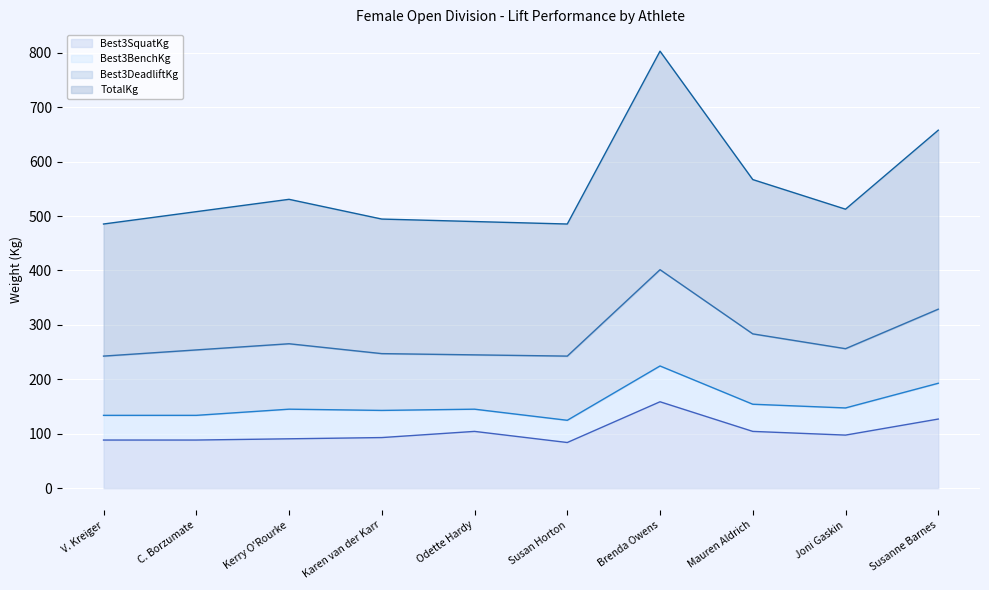

The value of Best3SquatKg at Kerry O'Rourke is 55.8. True or false?

False